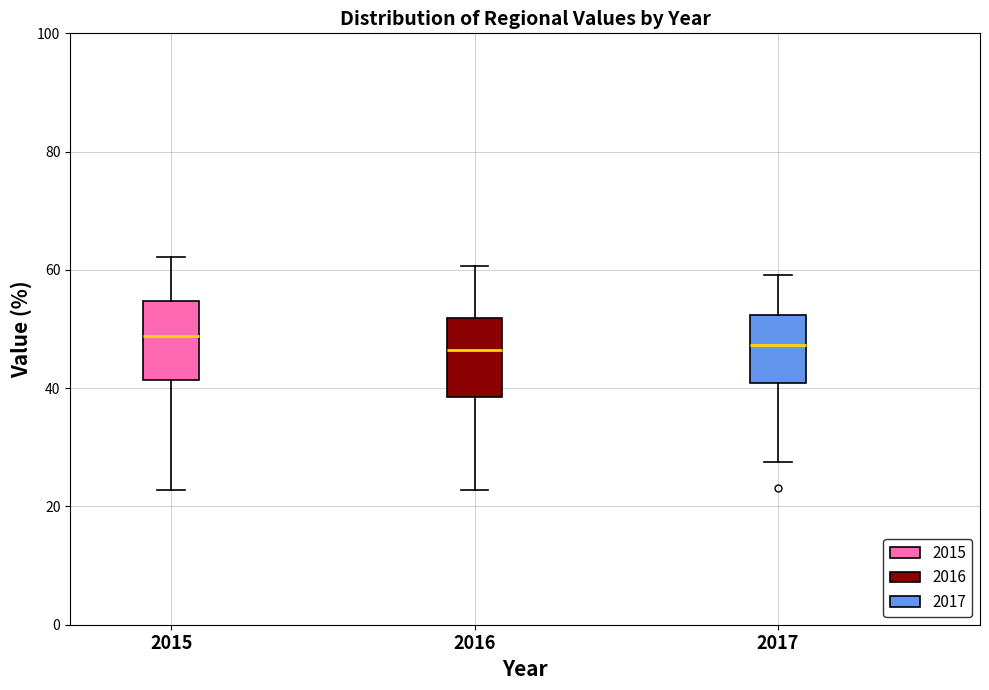

Where is the lower edge of the box at x = 2017 on the y-axis? The values are not printed on the chart, so give them approximately, as read against the axis.

40